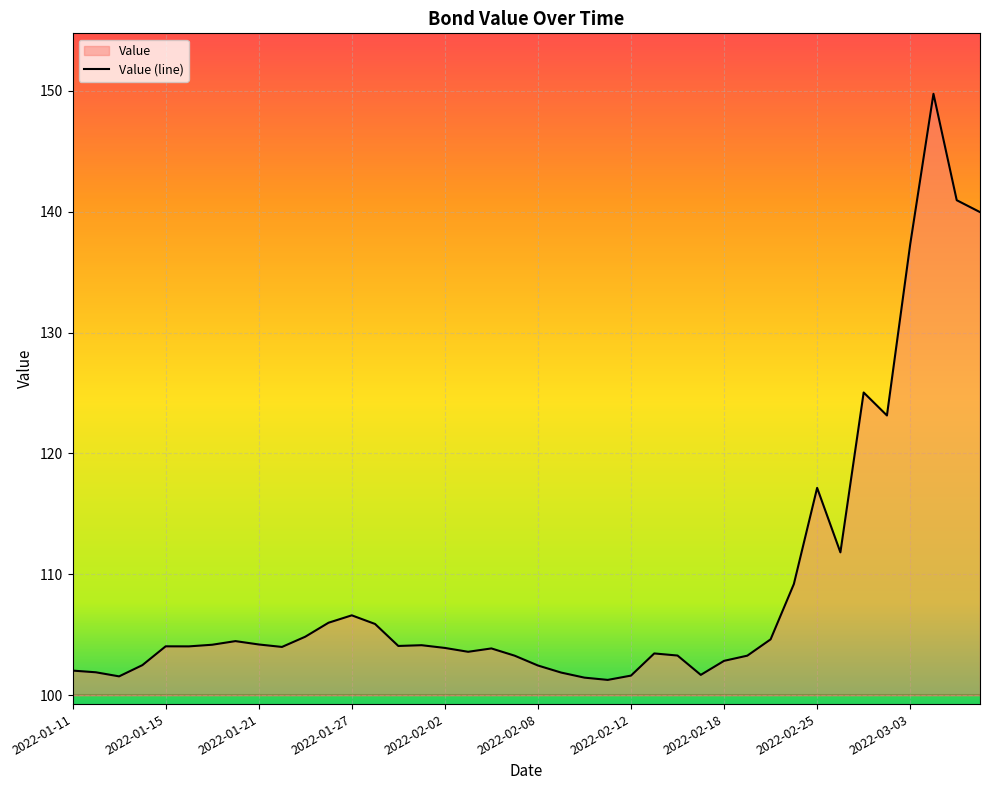

What is the label of the 8th point from the left?

2022-01-20